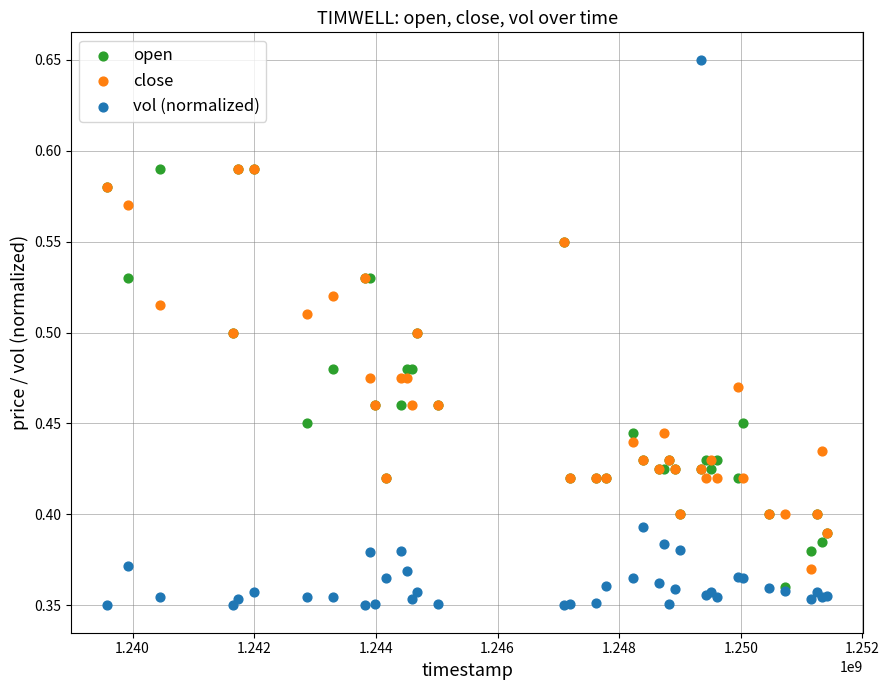

Which series has the largest Y range (max minus min)?

vol (normalized)